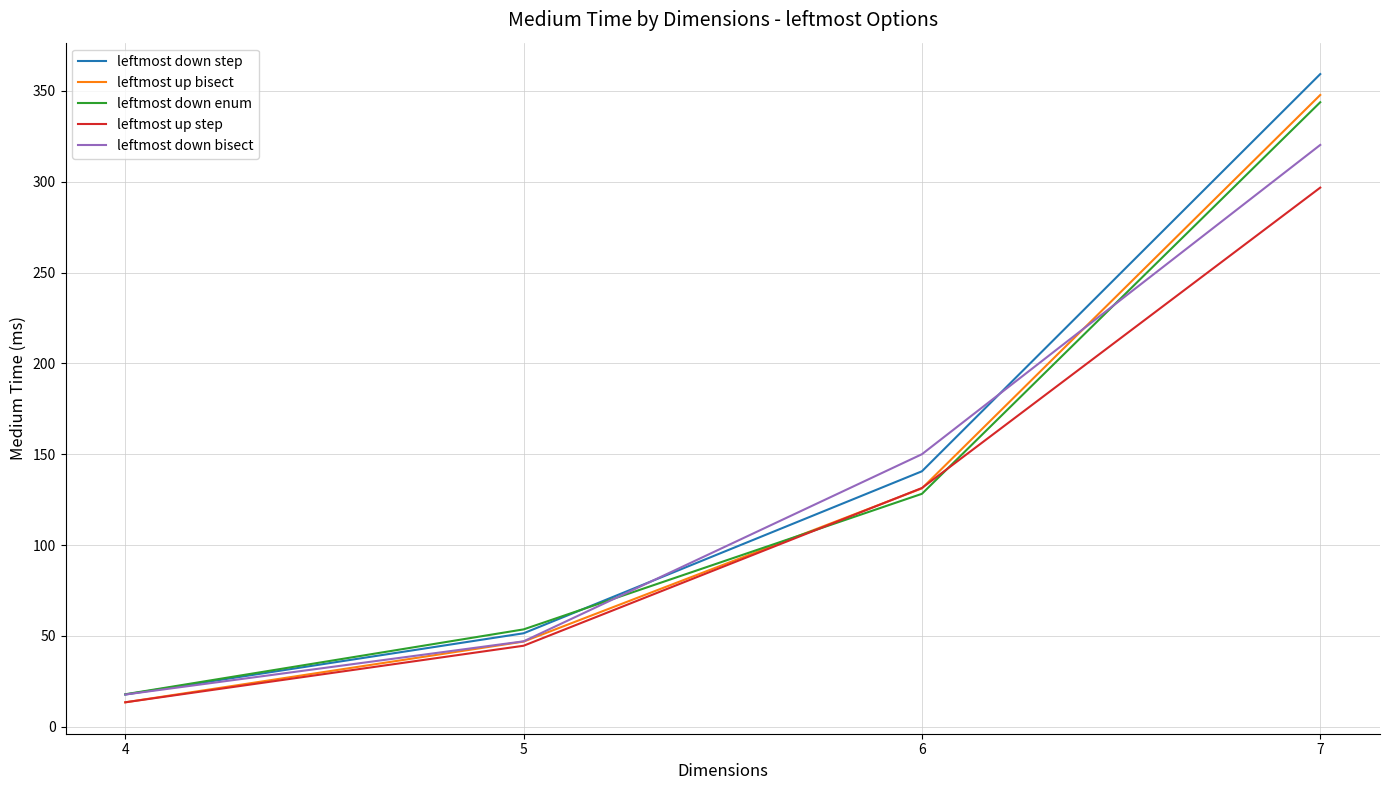

Does the chart display data point markers on the line(s)?

No